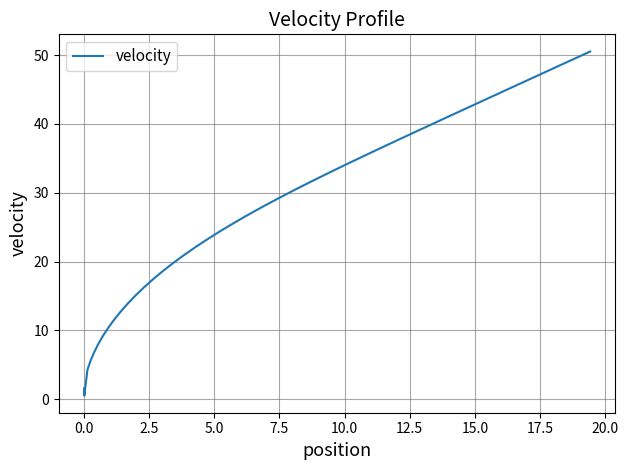

What is the difference between the maximum and minimum values?

50.0